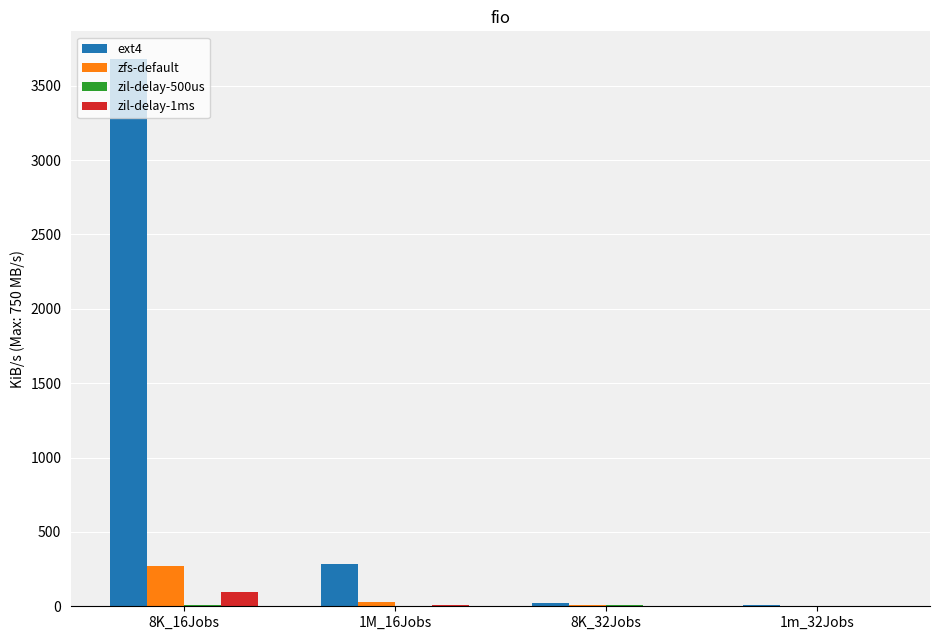

Which category has the highest value in the ext4 series?

8K_16Jobs